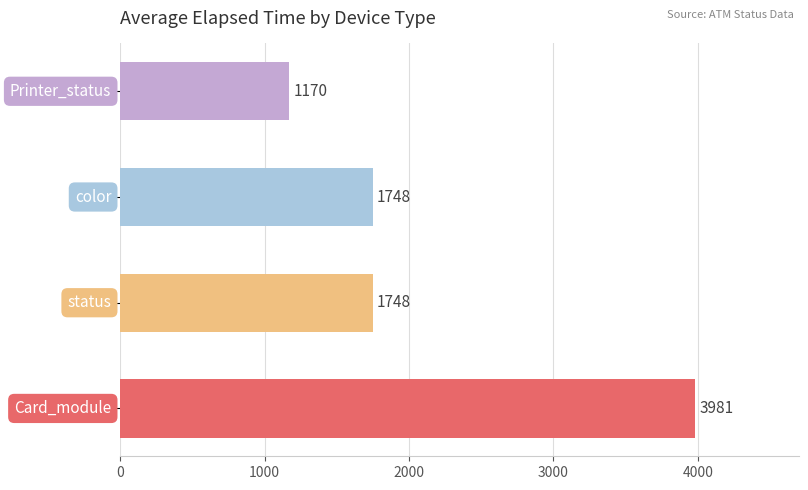

Count the values in the range 1748 to 3981.

3